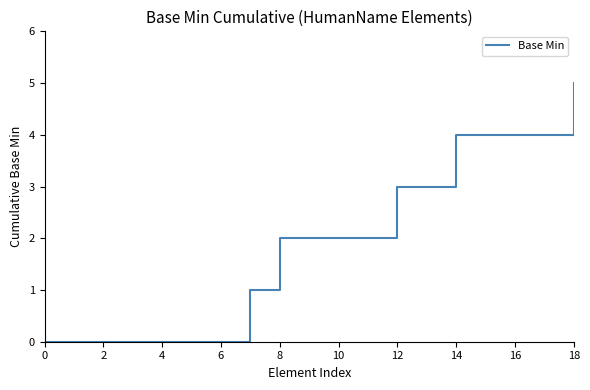

What is the maximum value shown in the chart?

5